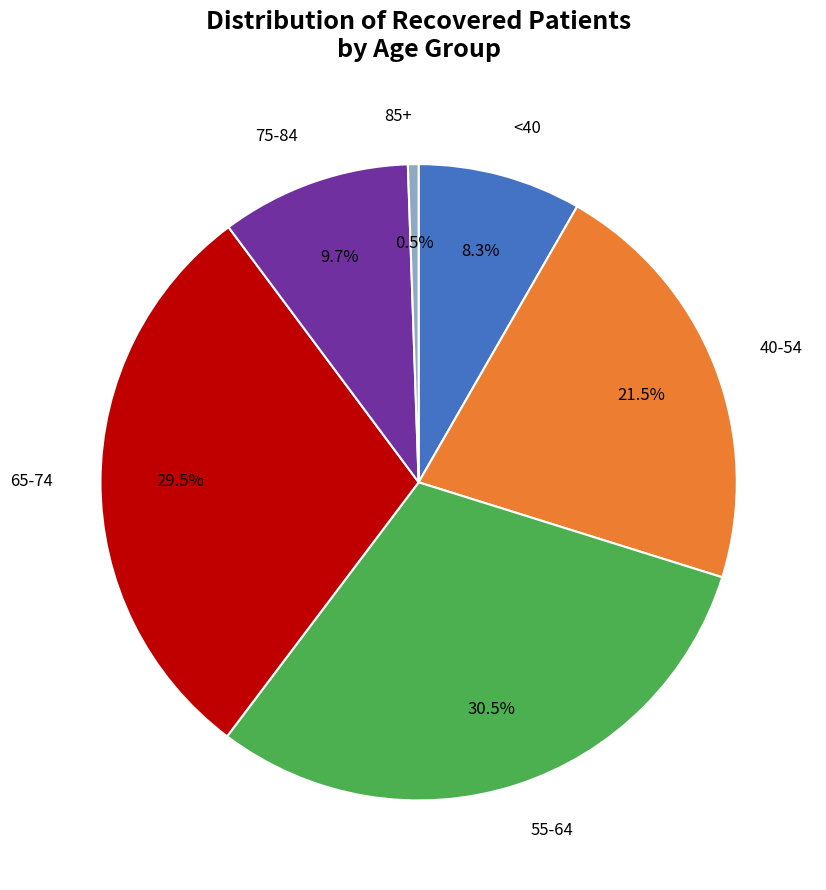

Count the number of slices in the pie.

6